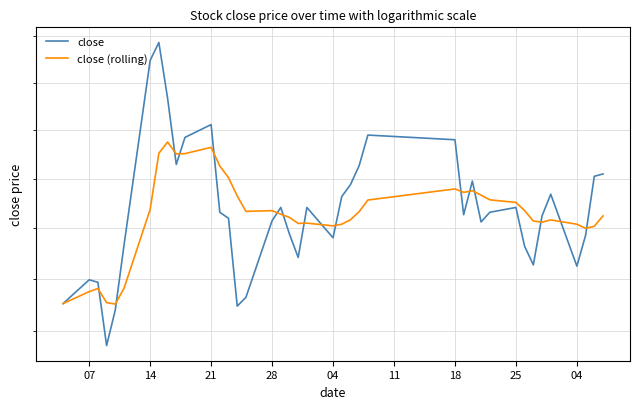

True or false: close and close (rolling) cross at least once.

True